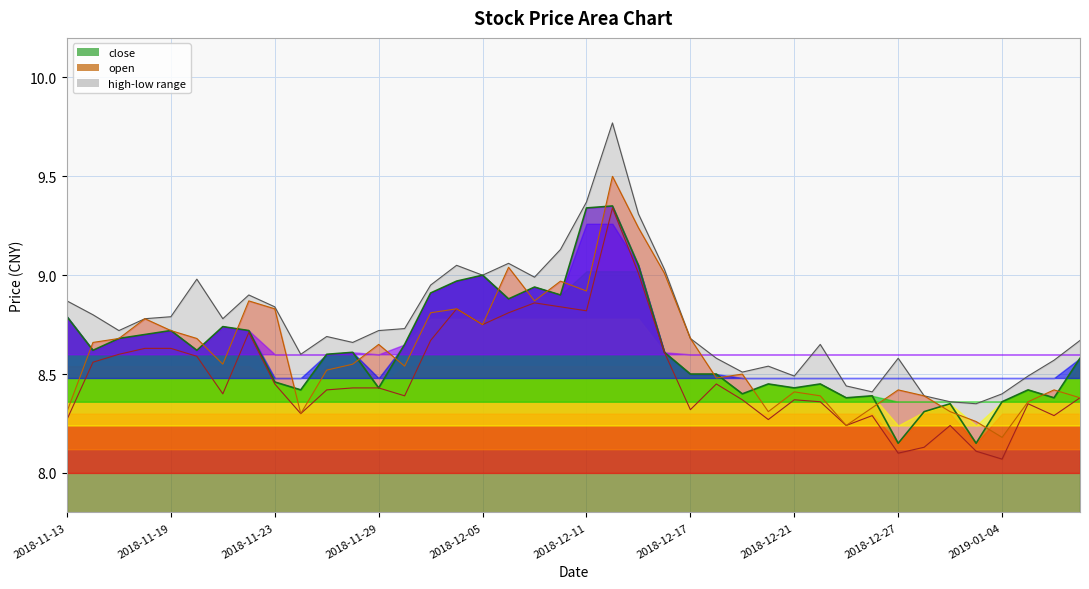

Is the value of open_line at 26 greater than the value of low_line at 30?

Yes